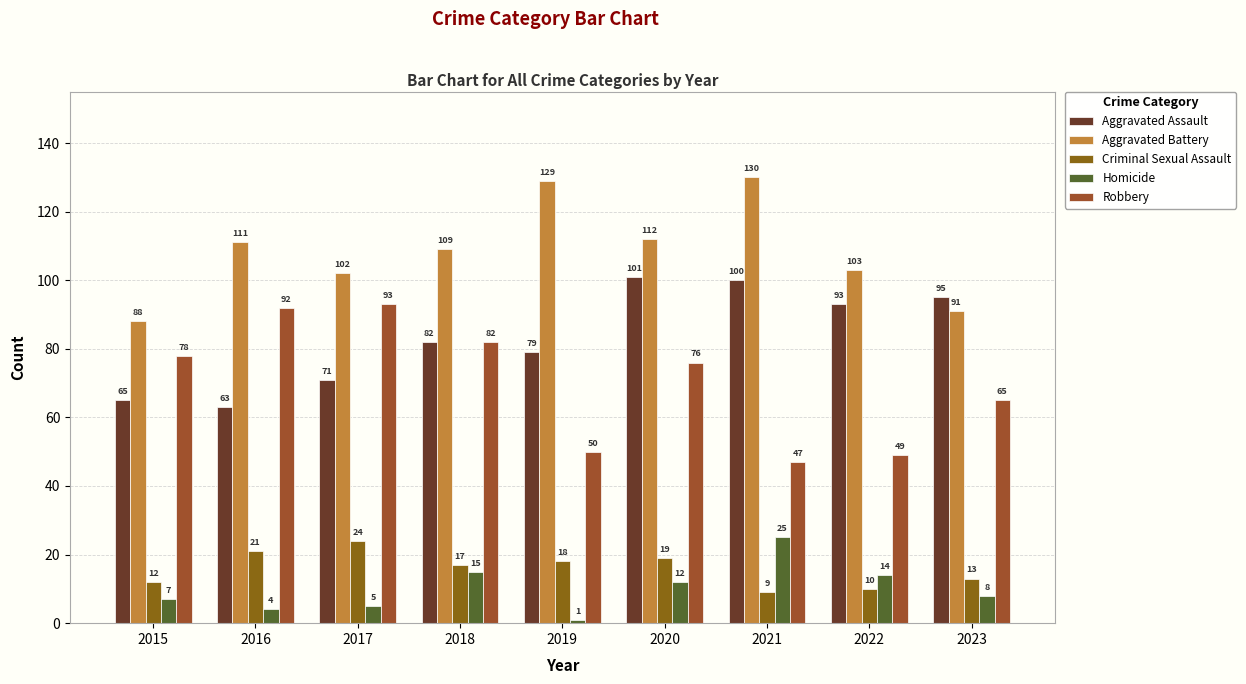

Count the number of data series in this chart.

5